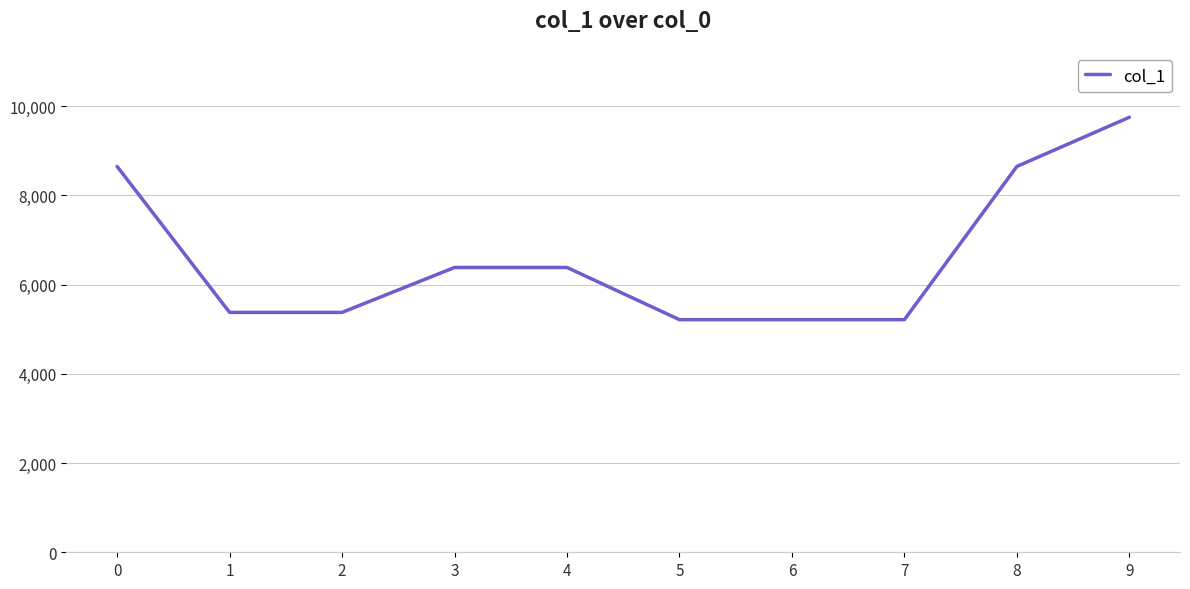

True or false: the data shows 2085 at 1.

False